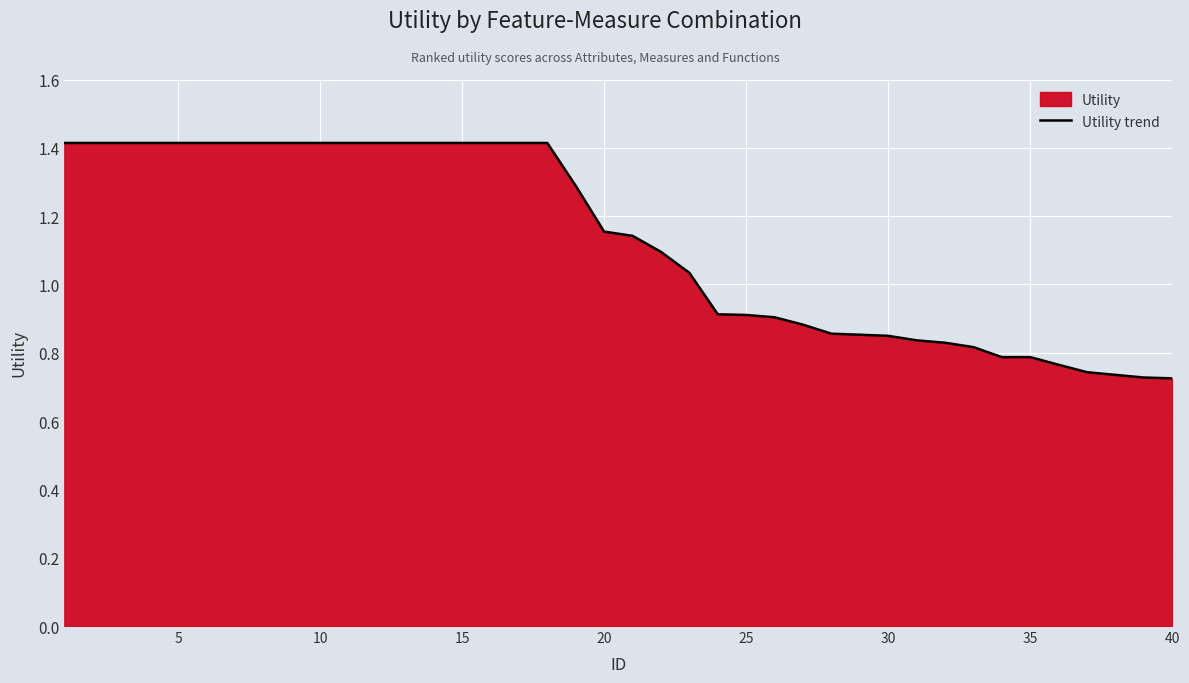

True or false: the data shows 0.2 at 25.

False